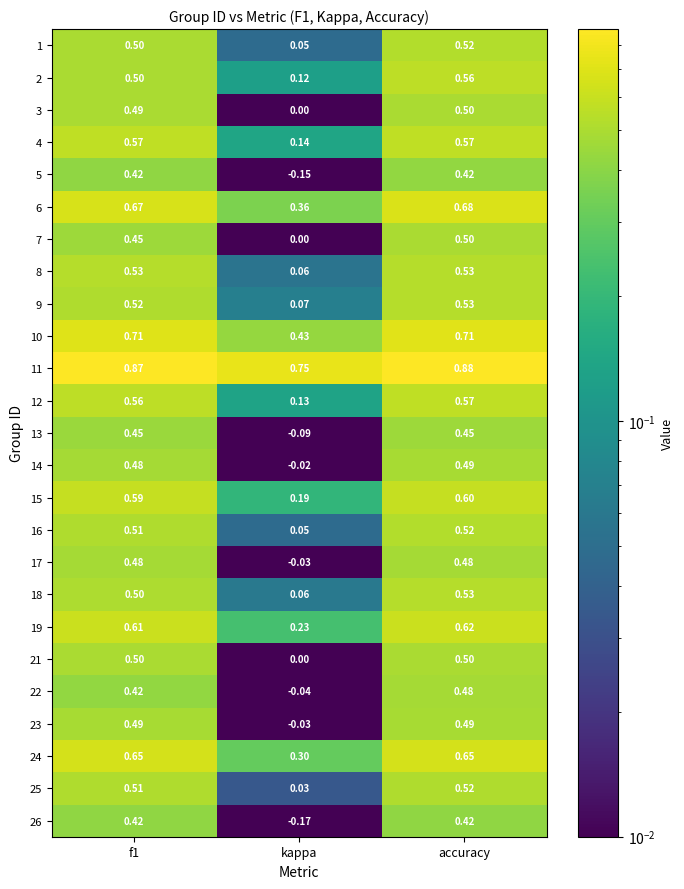

Is the value of 2 at kappa greater than the value of 11 at f1?

No